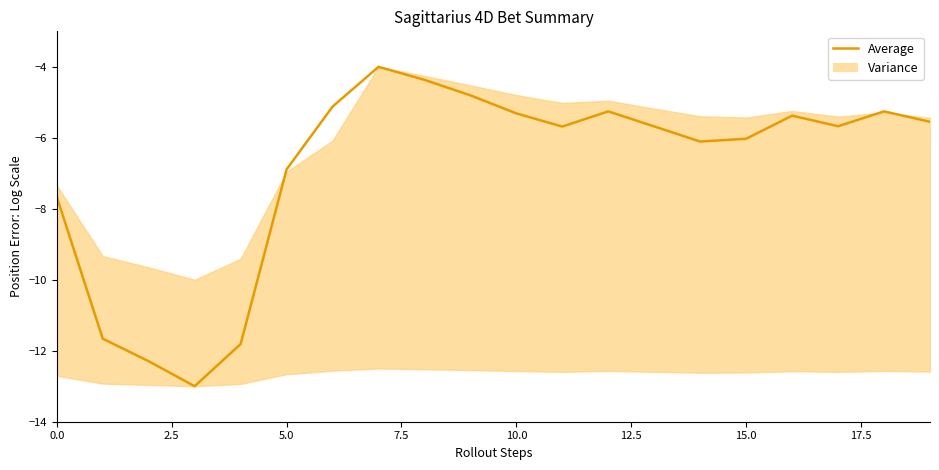

What is the smallest value displayed?

-13.0